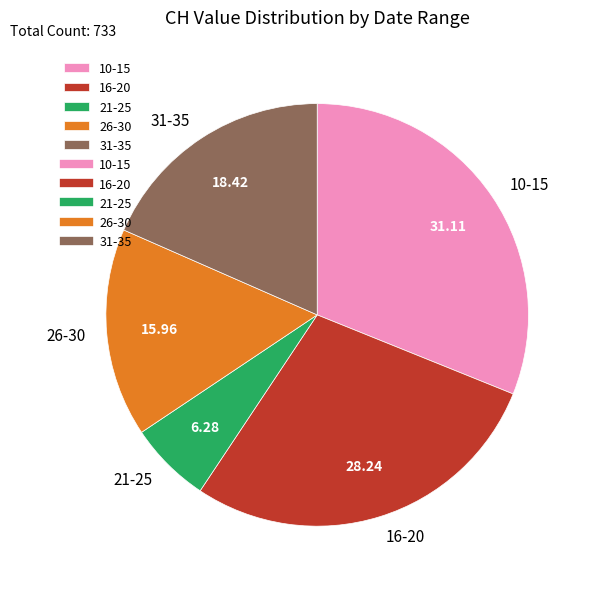

How many segments does this pie chart have?

5